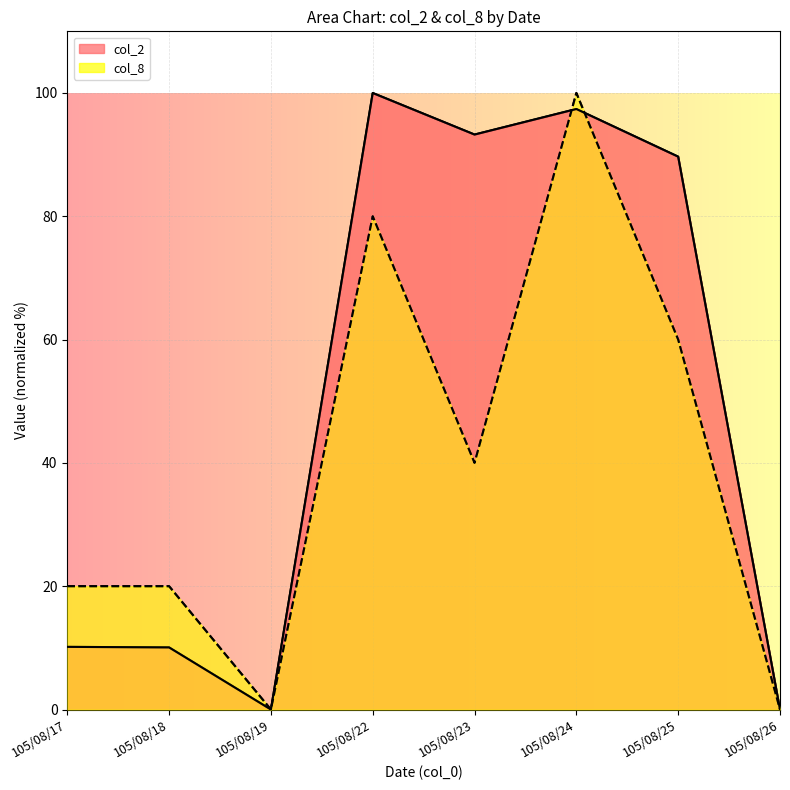

What is the difference between the maximum and minimum values in the col_2 series?

100.0